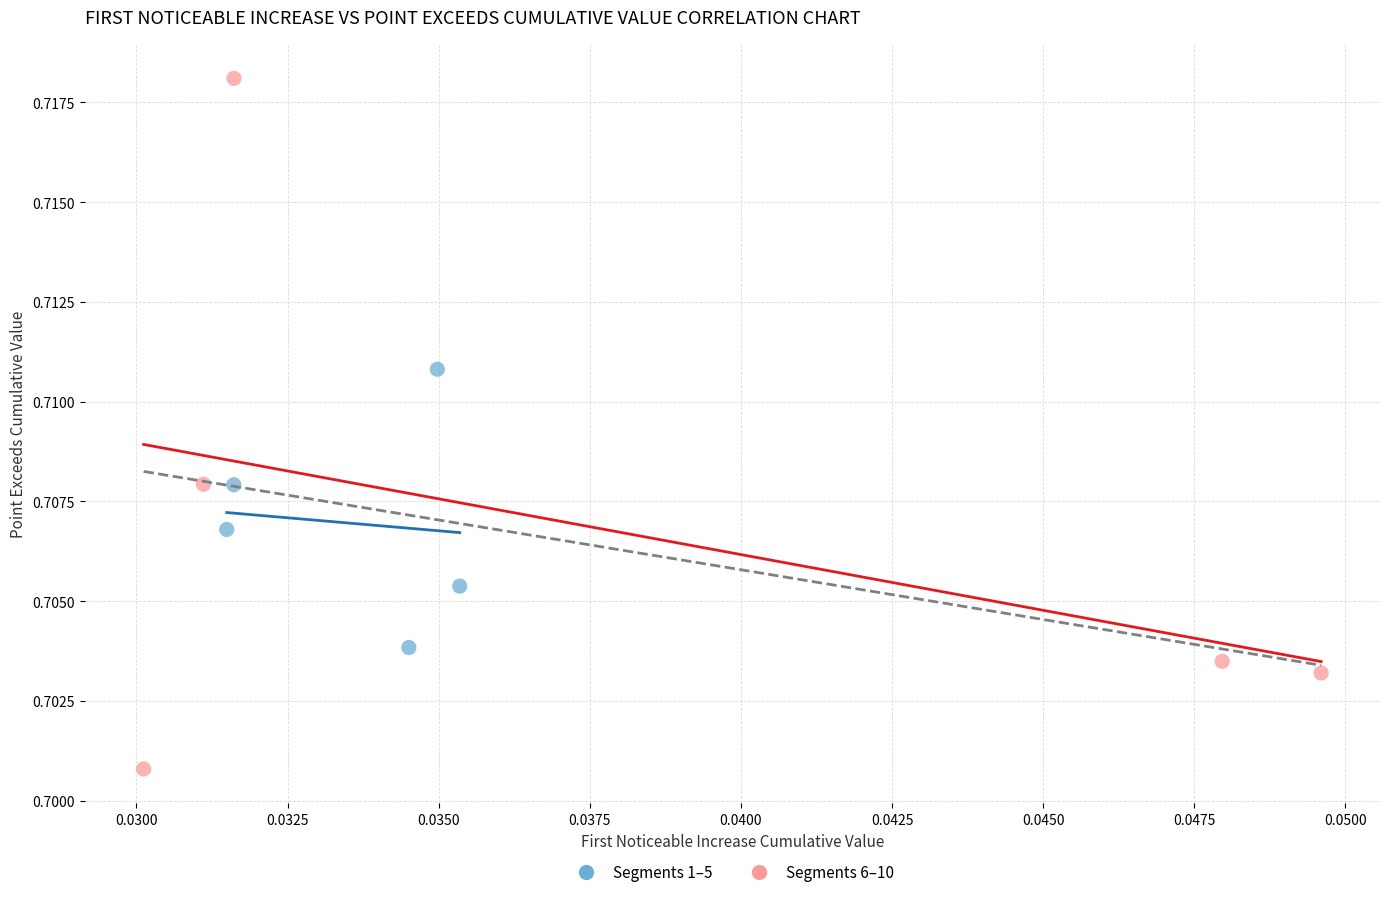

Which series has the widest spread of Y values?

Segments 6–10